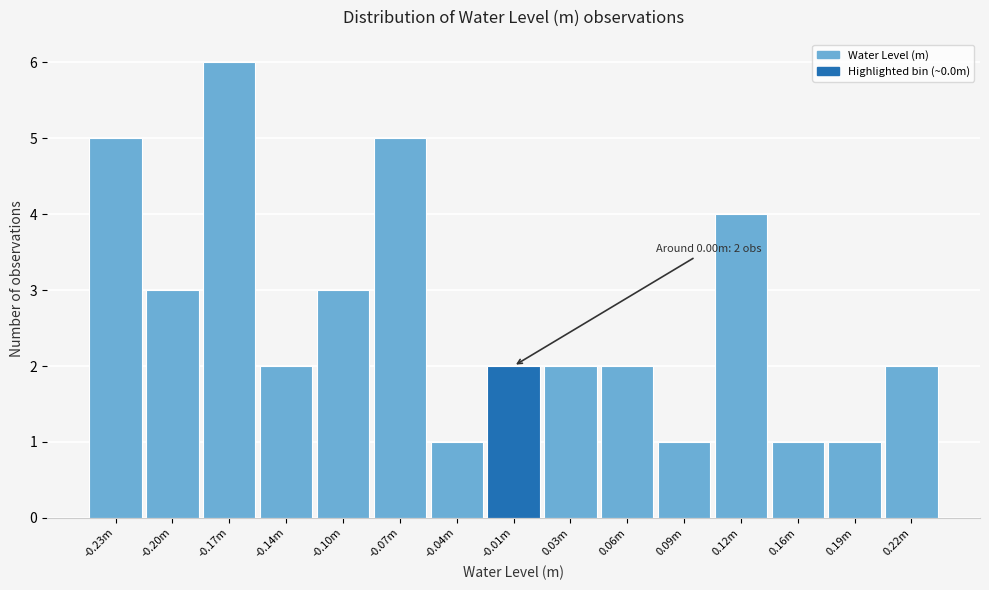

Reading right to left, transcribe all the data shown in this chart.

2	1	1	4	1	2	2	2	1	5	3	2	6	3	5